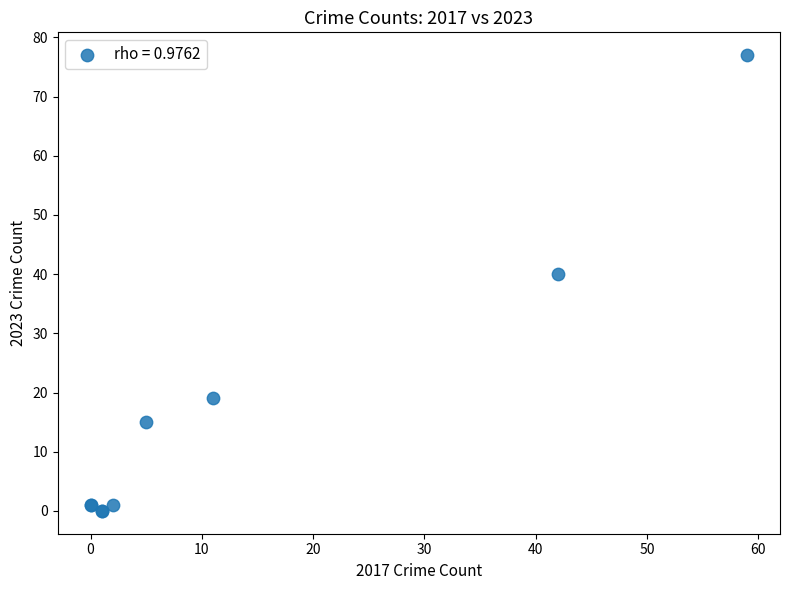

What Y value in the scatter plot is closest to 38?

40